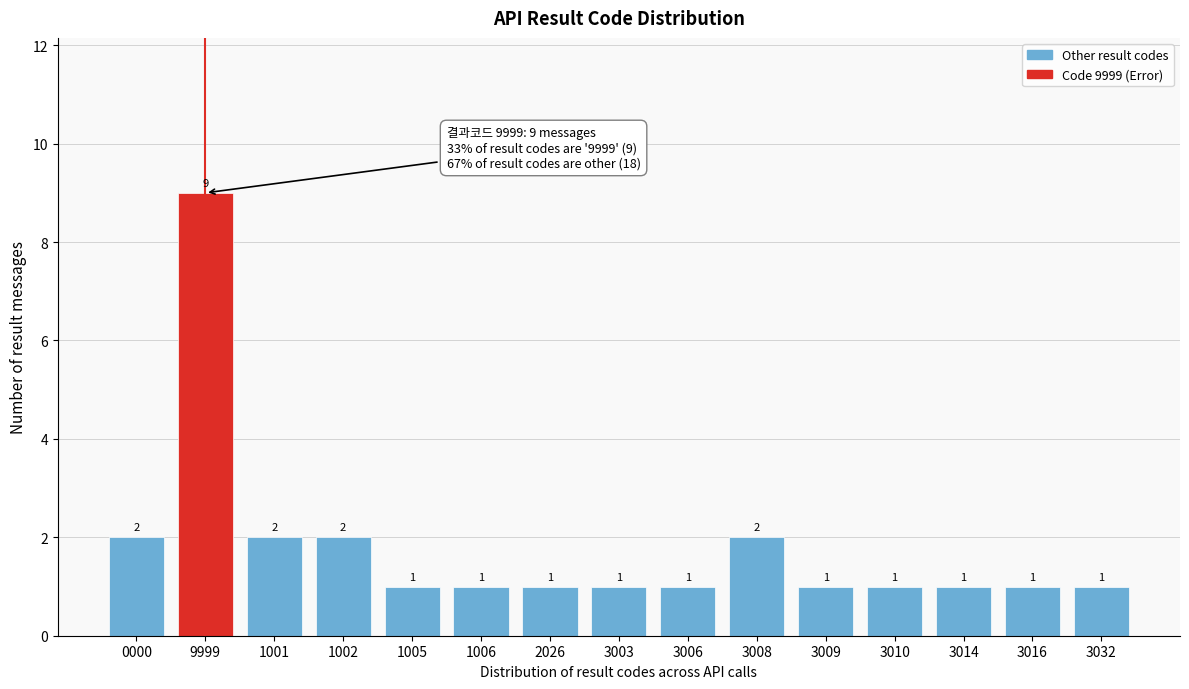

Reading left to right, what are all the values shown in this chart?

0000=2	9999=9	1001=2	1002=2	1005=1	1006=1	2026=1	3003=1	3006=1	3008=2	3009=1	3010=1	3014=1	3016=1	3032=1